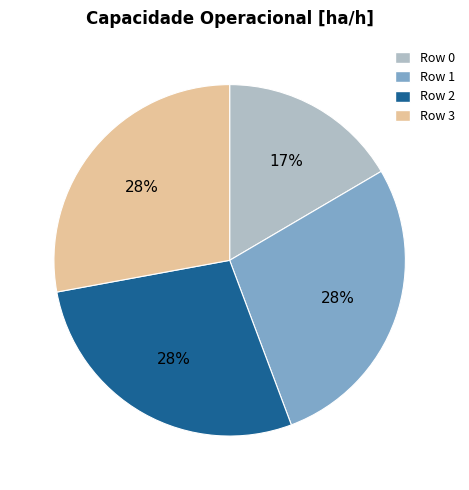

Is there any slice that represents more than half of the pie?

No